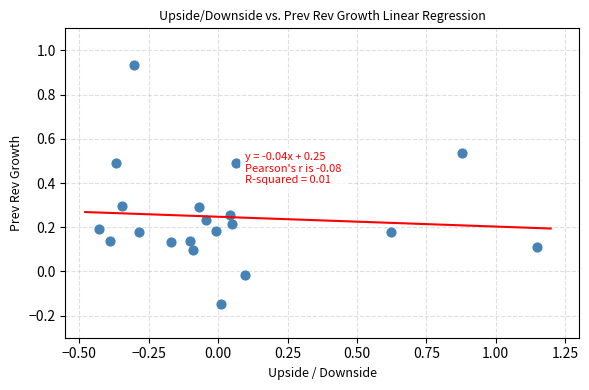

What is the range of Y values (max minus min)?

1.1